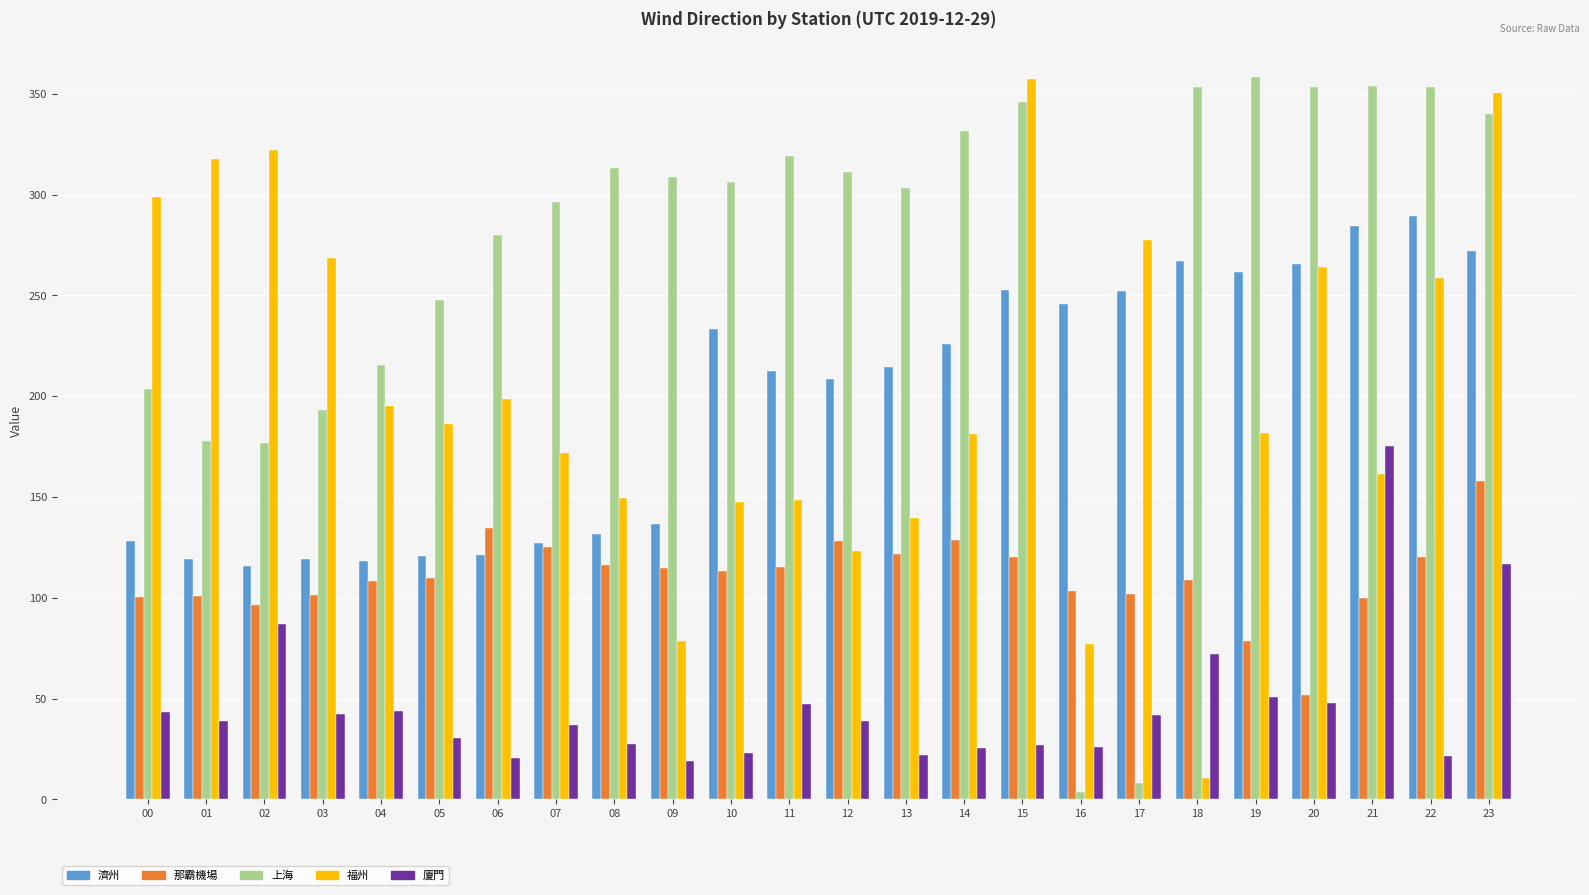

Which series has the largest total across all categories?

上海